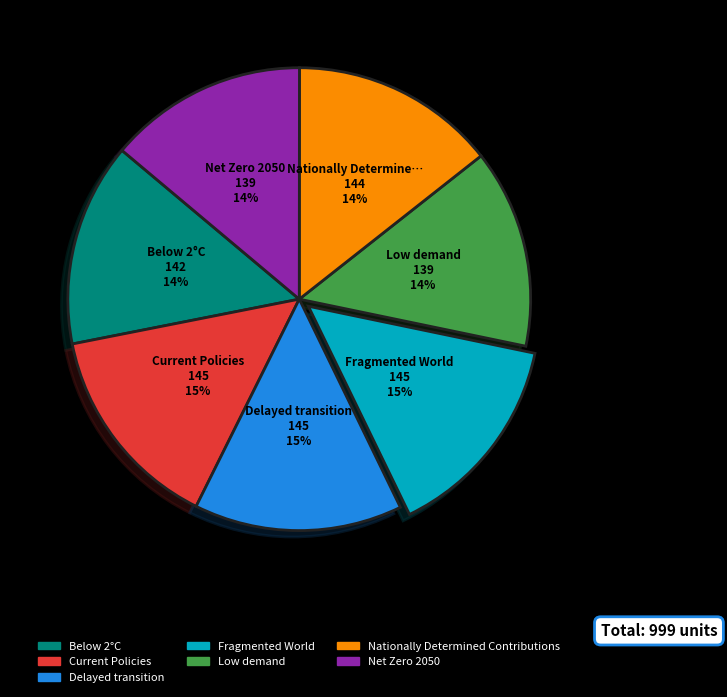

Is it true that Net Zero 2050 is 14% of the pie?

True